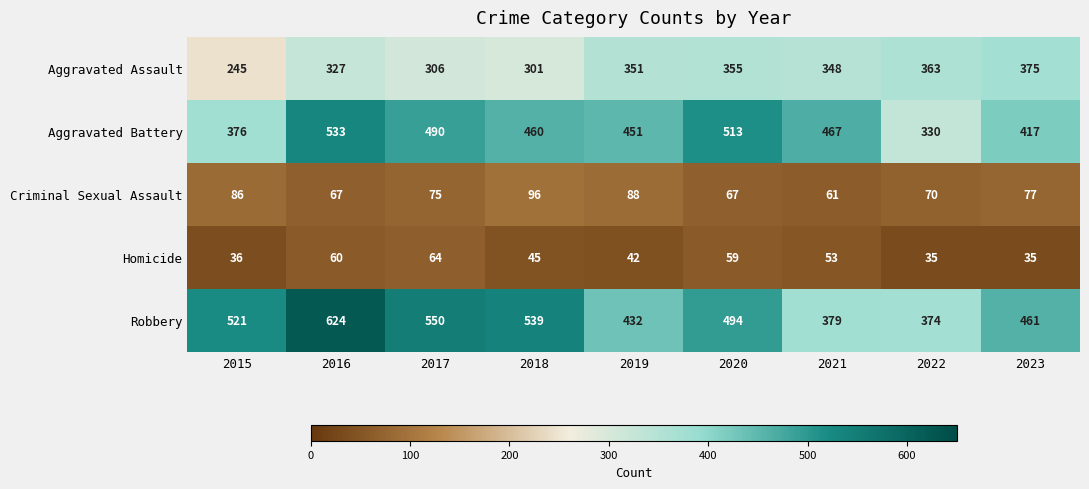

What is the highest value of the Criminal Sexual Assault series?

96